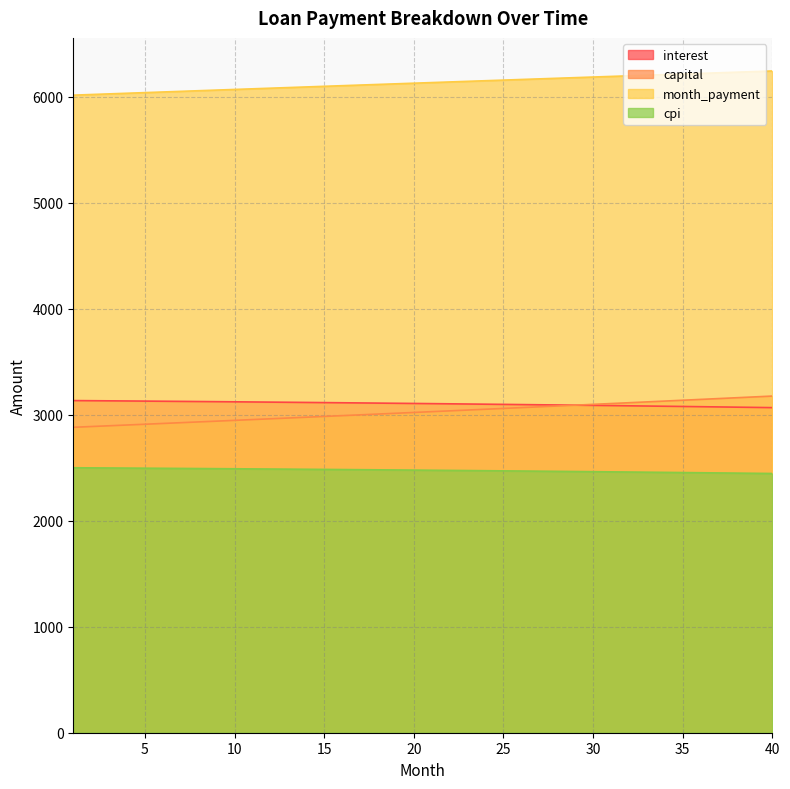

True or false: cpi has a value of 2482.3 at 16.

True